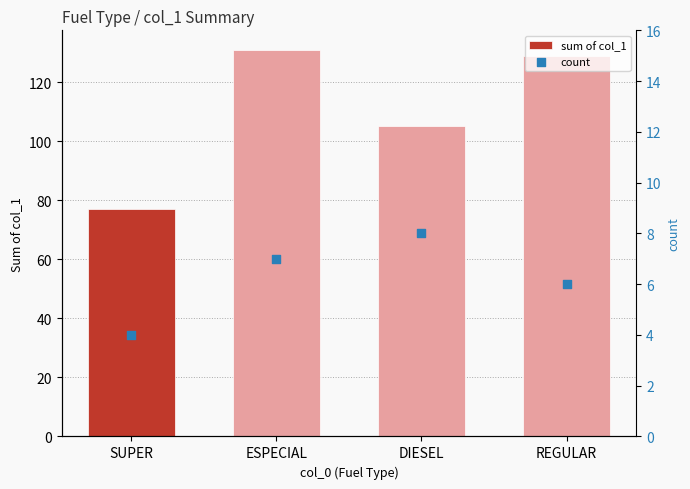

What are all the series names shown in the legend?

sum of col_1, count